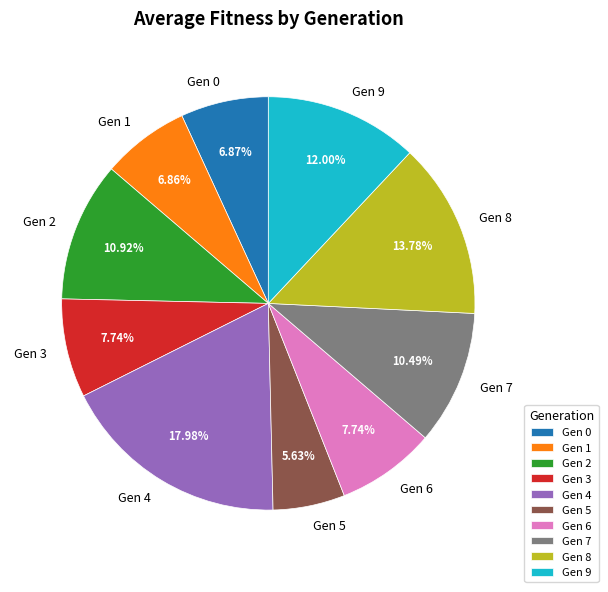

Is there any slice that represents more than half of the pie?

No